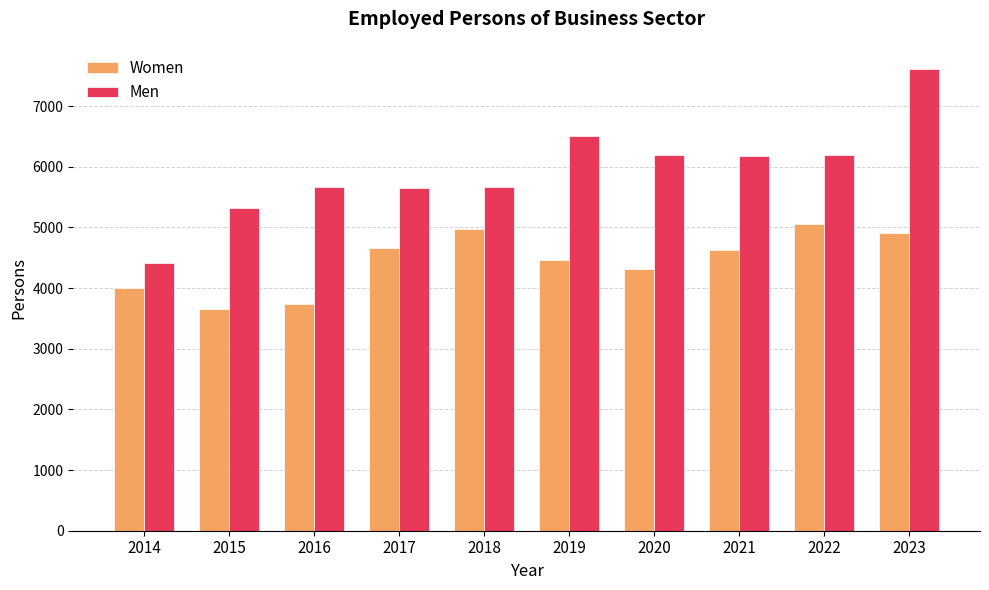

True or false: Women has a value of 4635.3 at 2021.

True